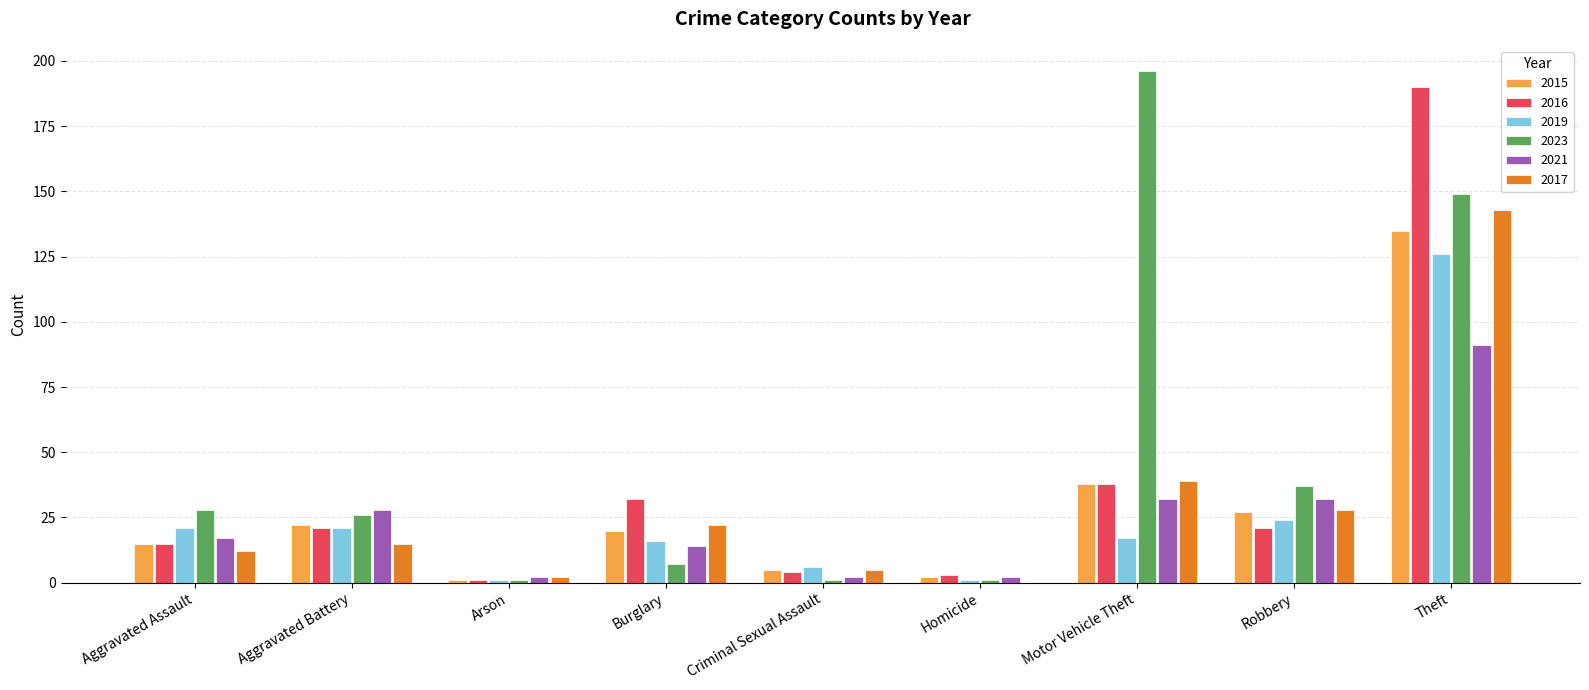

At which category is the sum across all series the highest?

Theft